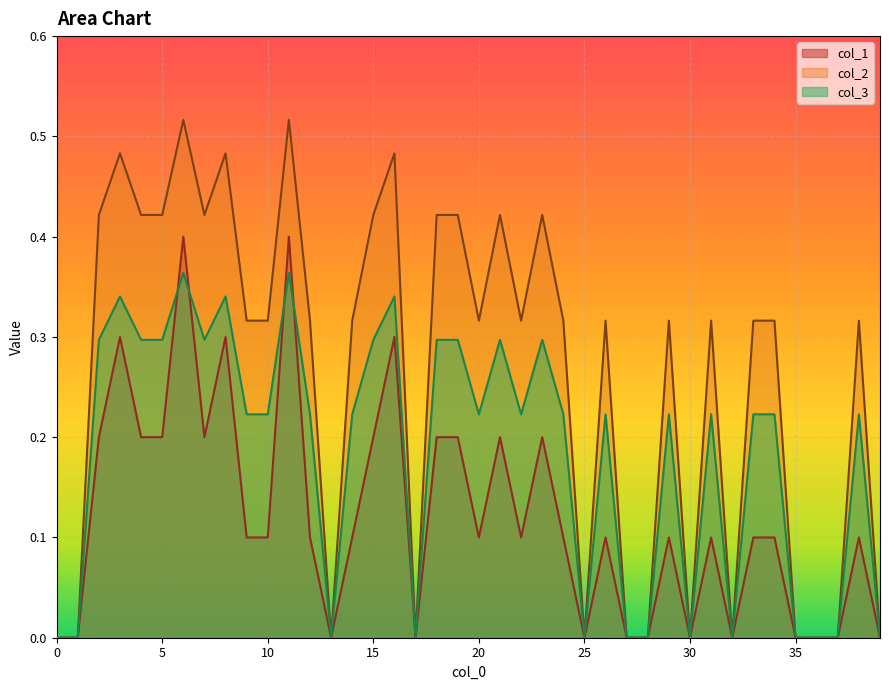

Which label corresponds to the largest value in the chart?

6